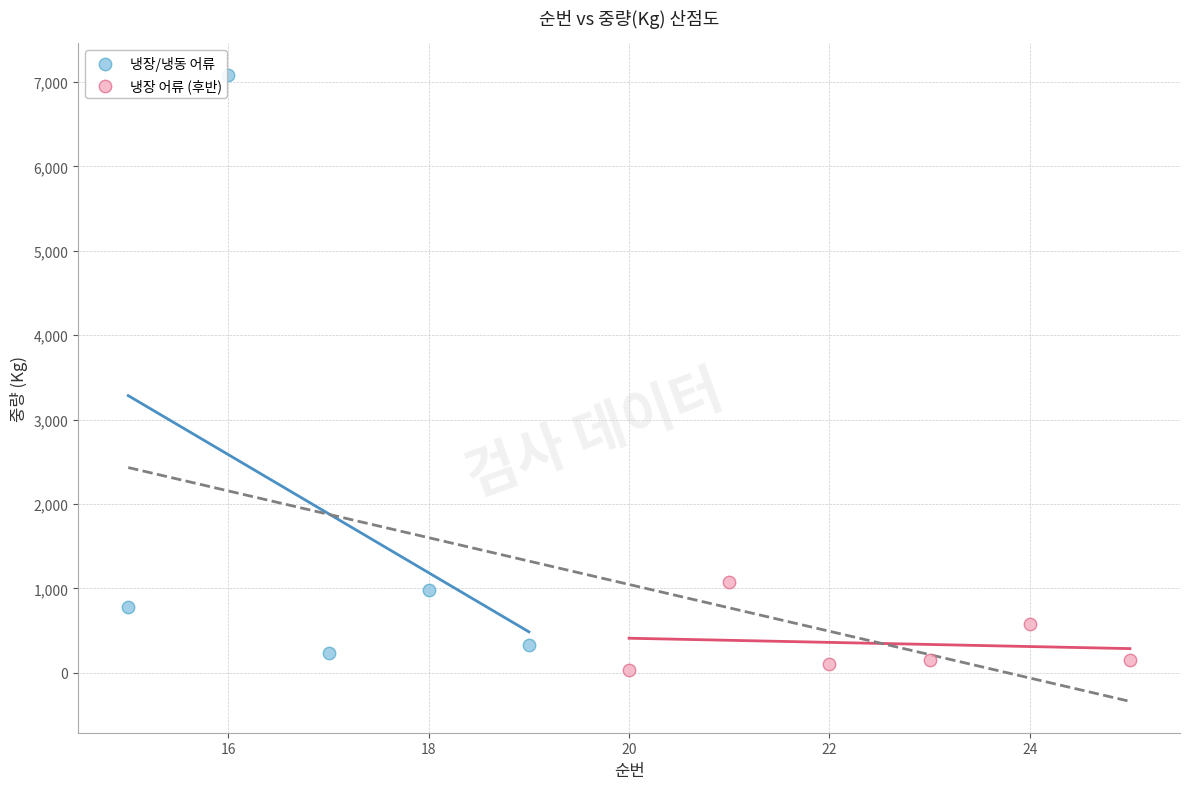

Which series has the largest Y range (max minus min)?

냉장/냉동 어류